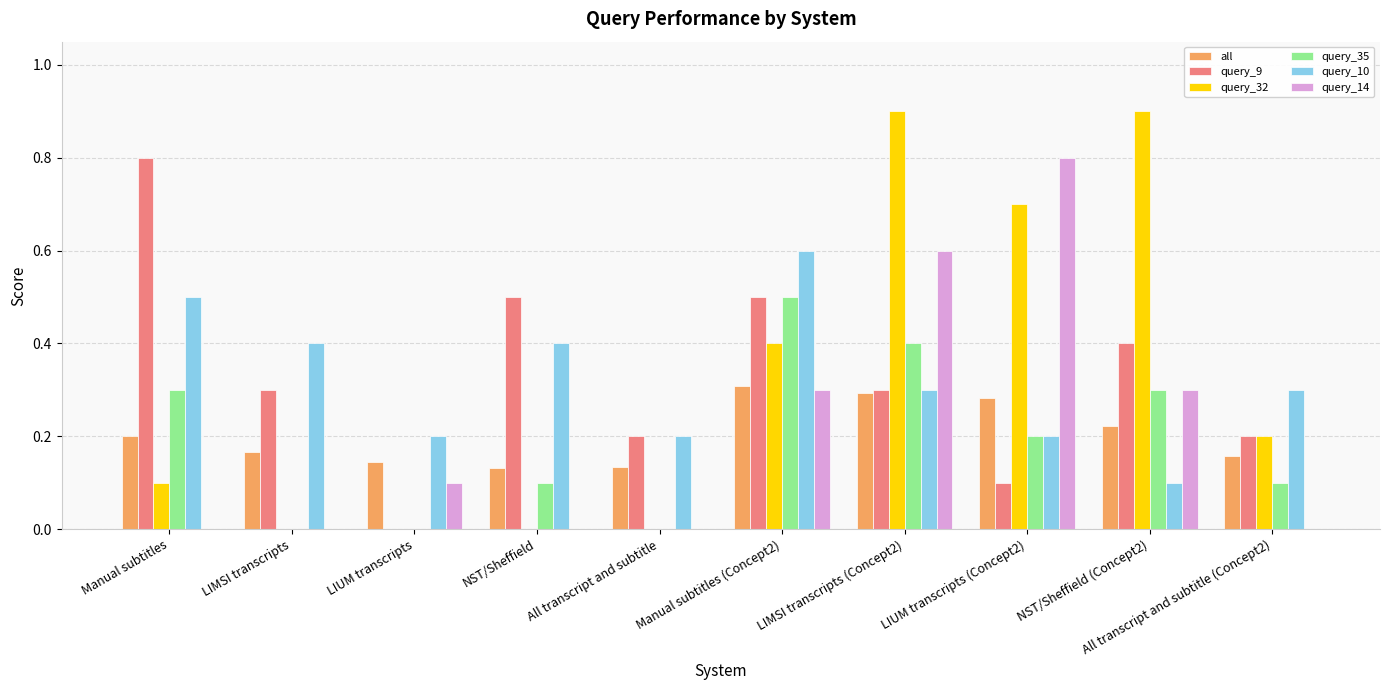

Are the bars grouped side by side (vs. stacked)?

Yes